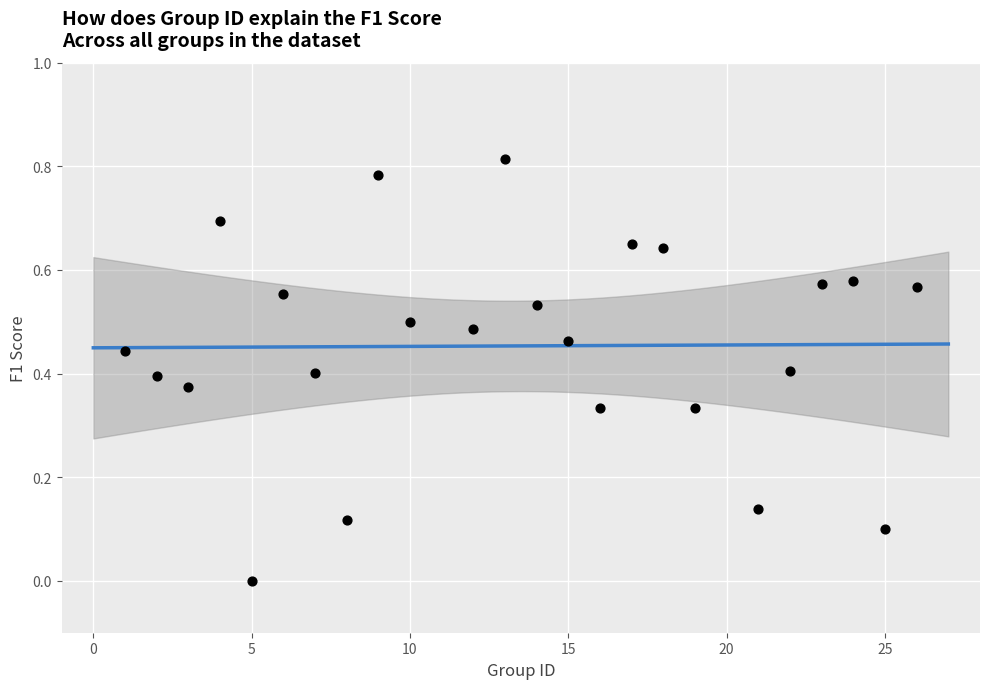

What is the range of X values (max minus min)?

25.0